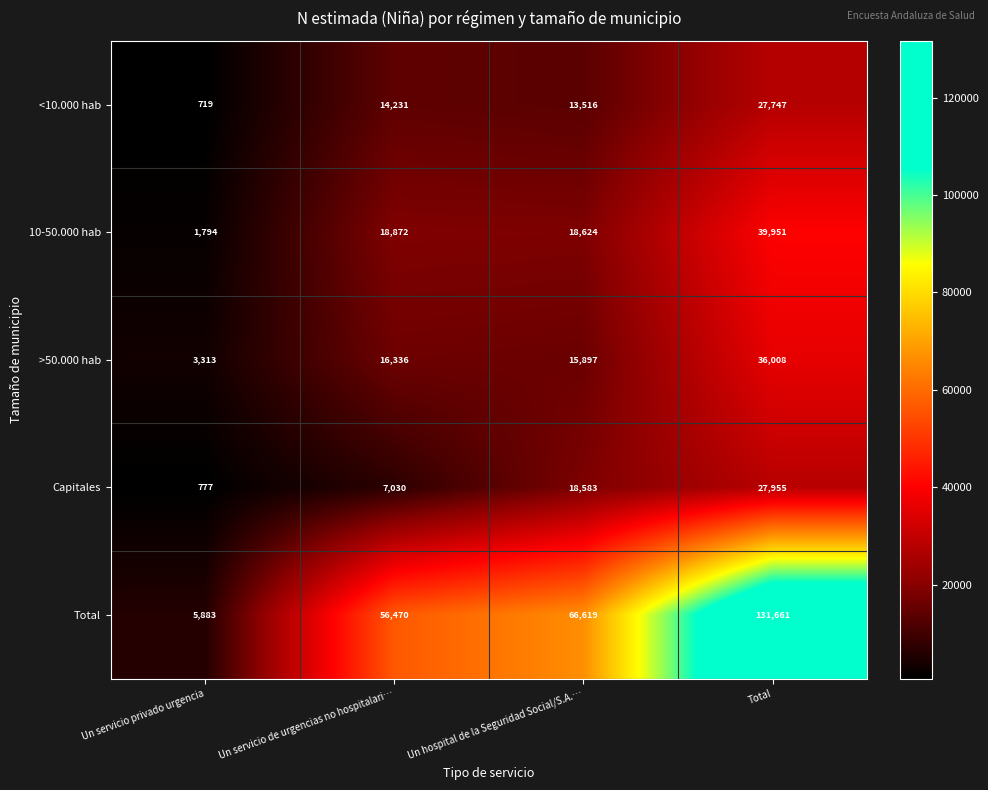

Reading left to right, list all the values displayed in this chart.

<10.000 hab: 719	14231	13516	27747
10-50.000 hab: 1794	18872	18624	39951
>50.000 hab: 3313	16336	15897	36008
Capitales: 777	7030	18583	27955
Total: 5883	56470	66619	131661